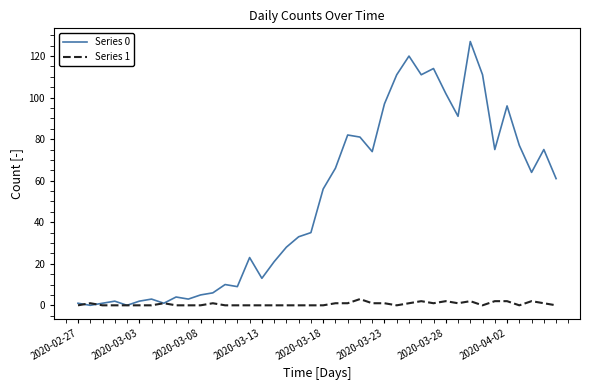

Does the chart have visible grid lines?

No